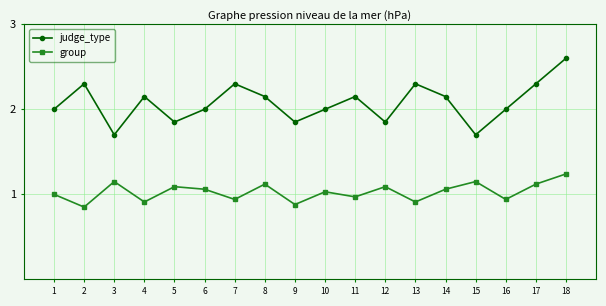

Which series has the widest spread of values?

judge_type